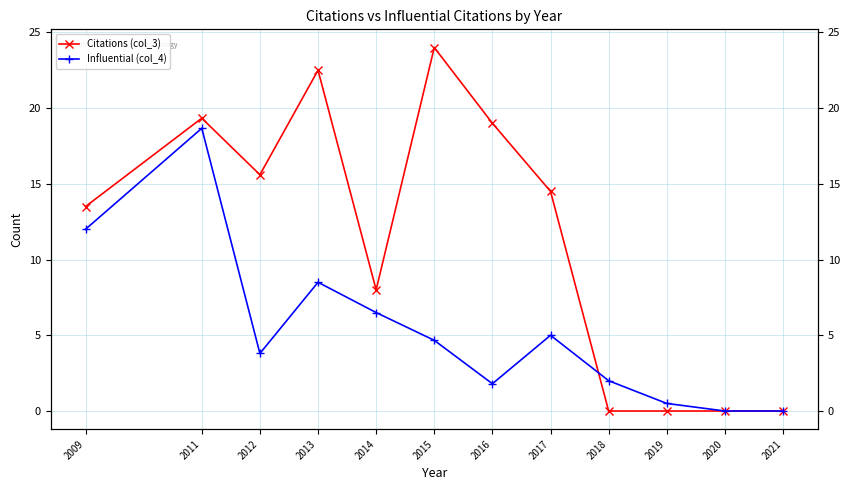

Count the number of categories in the chart.

12